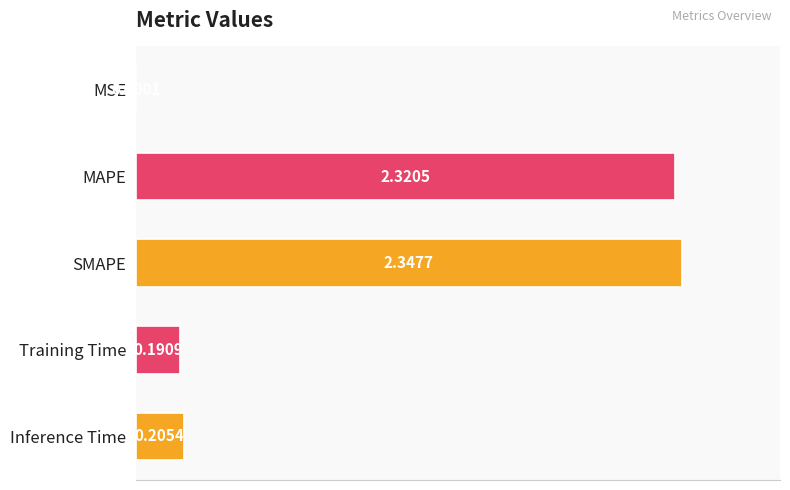

At which category does the chart reach its peak across all series?

SMAPE